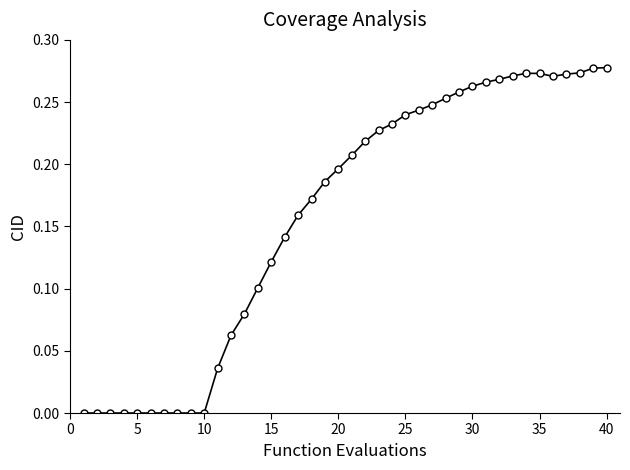

What is the sum of all values?

6.4